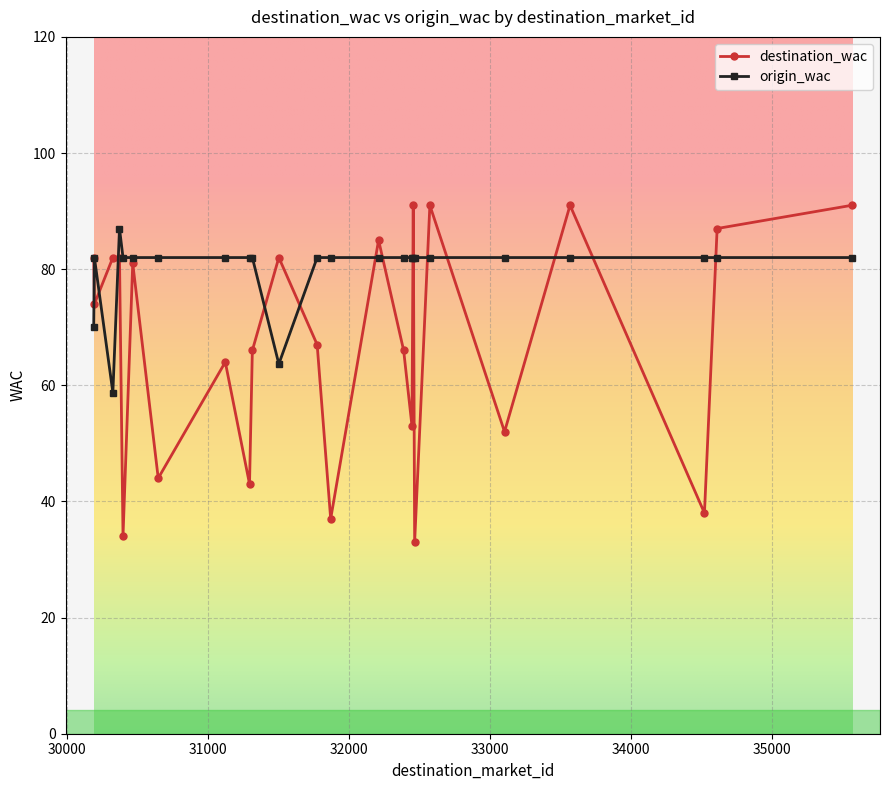

What is the greatest value displayed?

91.0